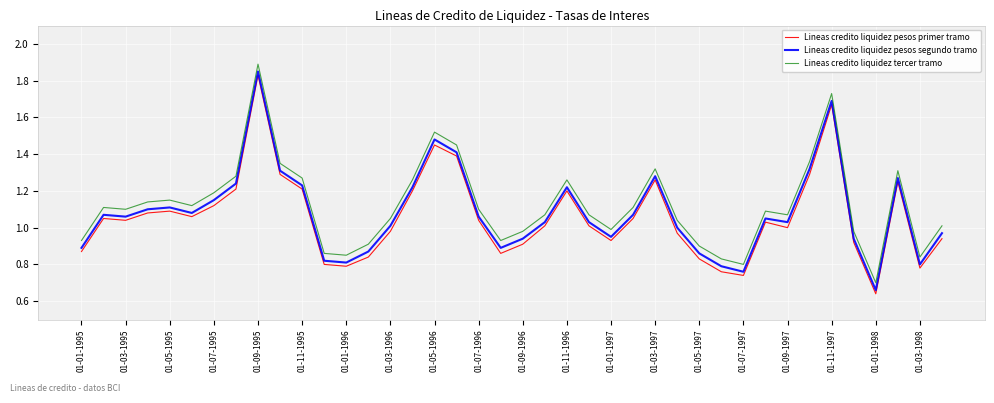

Does the chart have visible grid lines?

Yes